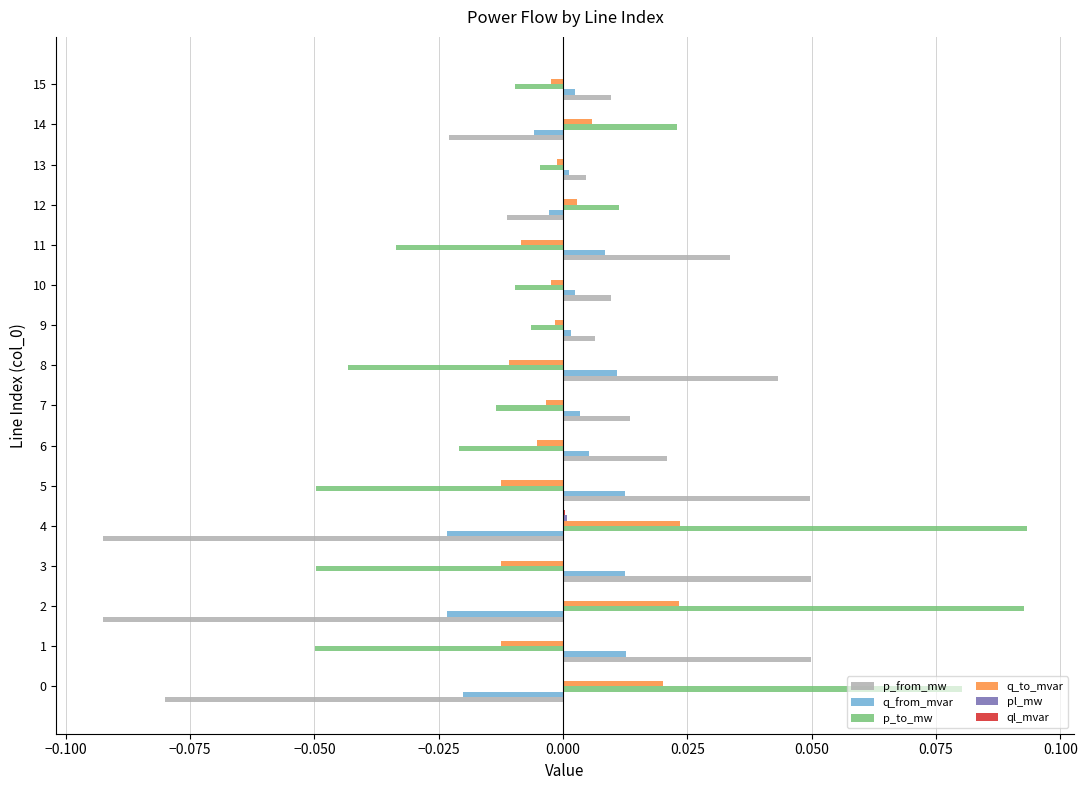

How many distinct data groups are displayed?

6